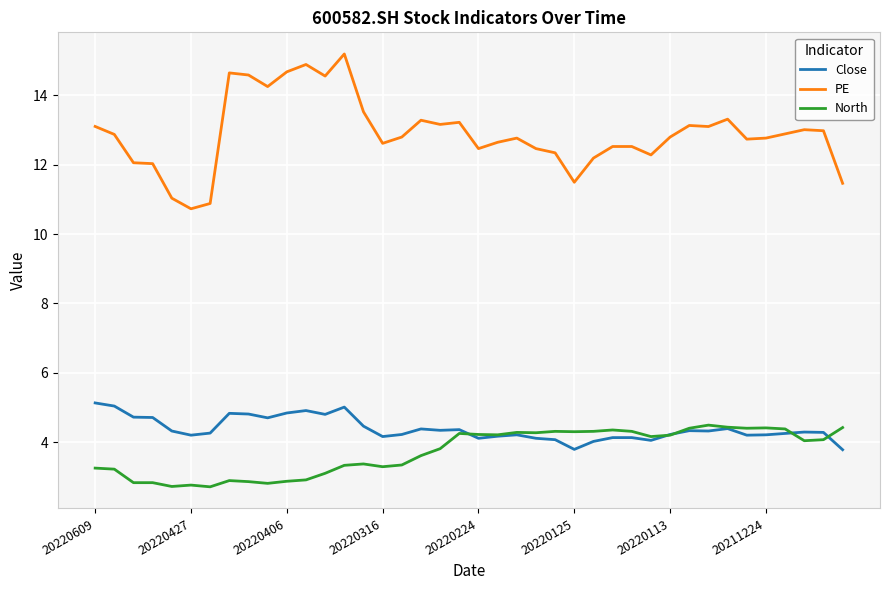

Which series has the largest total across all categories?

PE